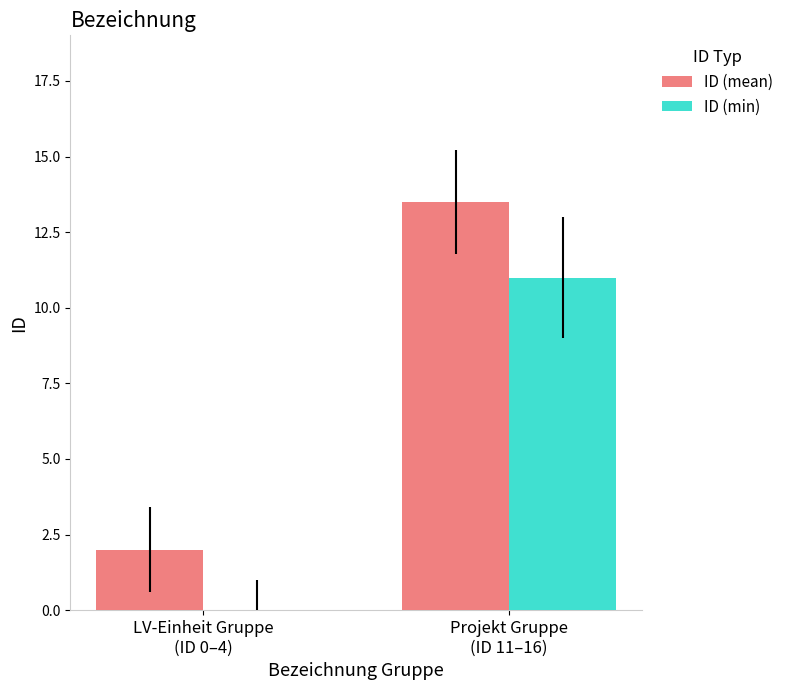

The value of ID (min) at LV-Einheit Gruppe
(ID 0–4) is 0.0. True or false?

True